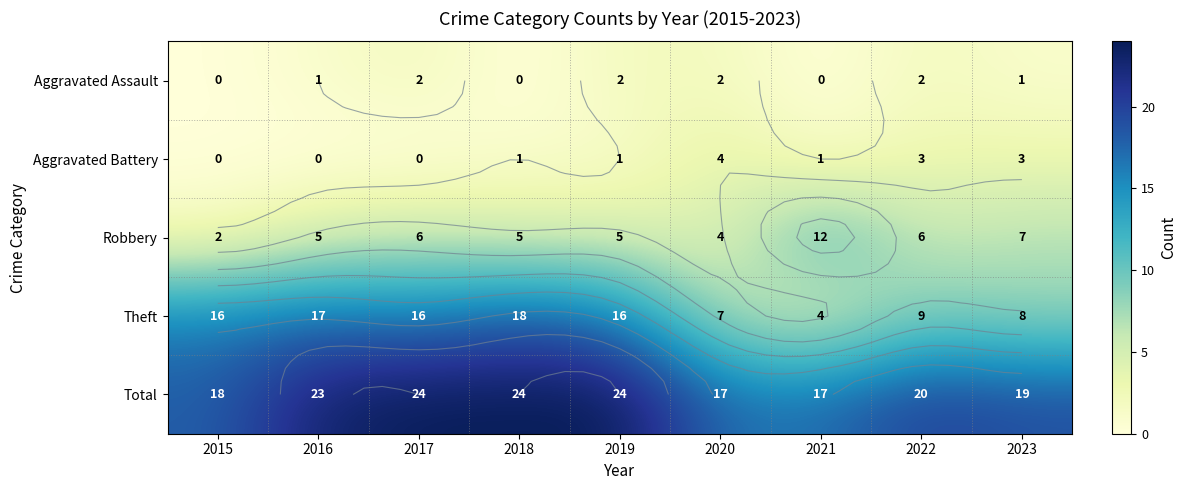

Which category has the lowest value in the Aggravated Battery series?

2015